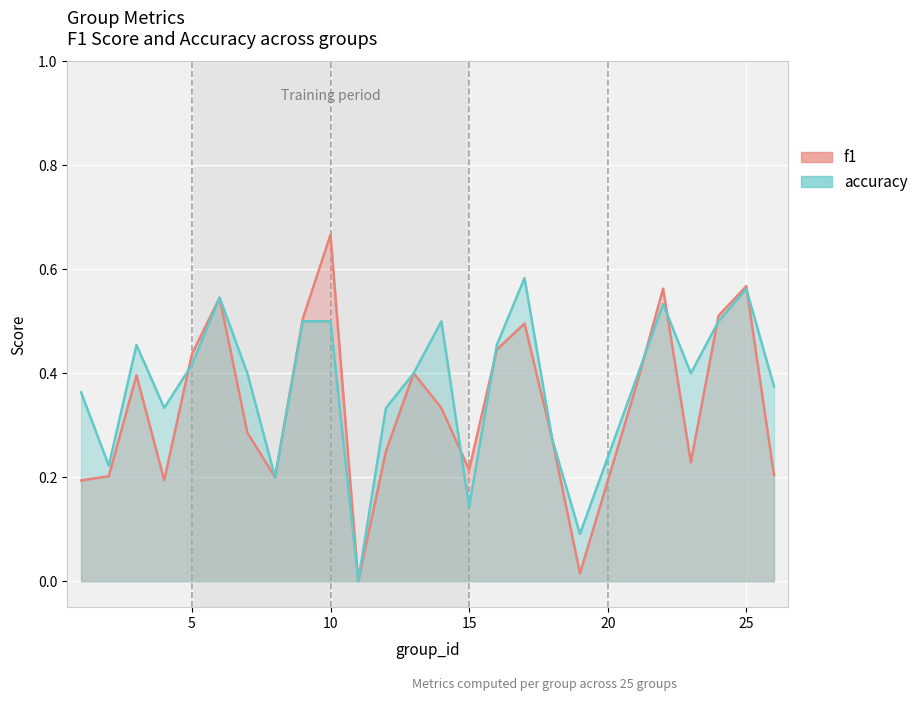

What value does the f1 series have at 5?

0.4